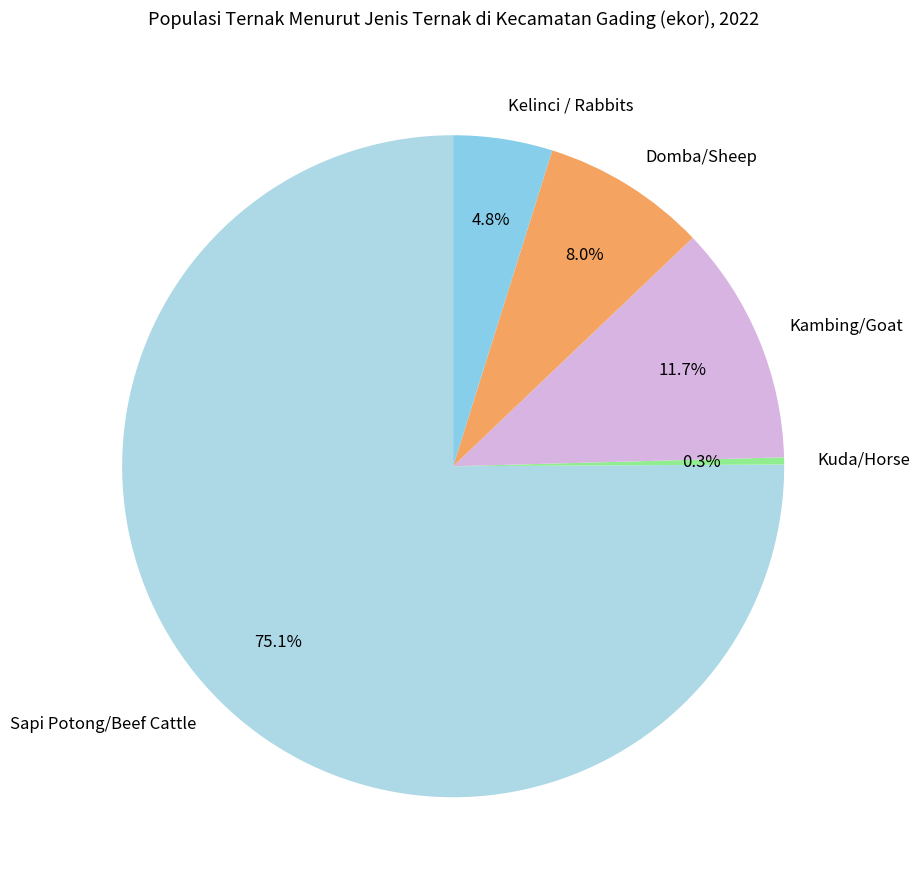

The Kelinci / Rabbits slice represents 5% of the pie. True or false?

True